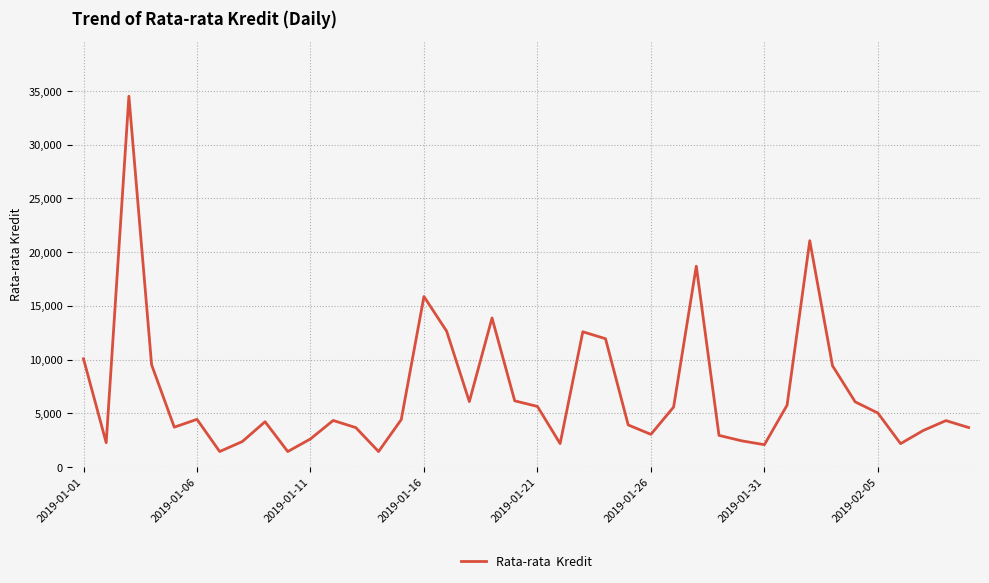

What is the greatest value displayed?

34516.0